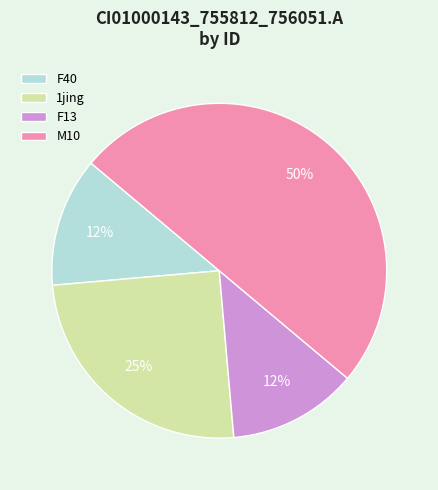

Combined, do F40 and F13 account for over 50%?

No